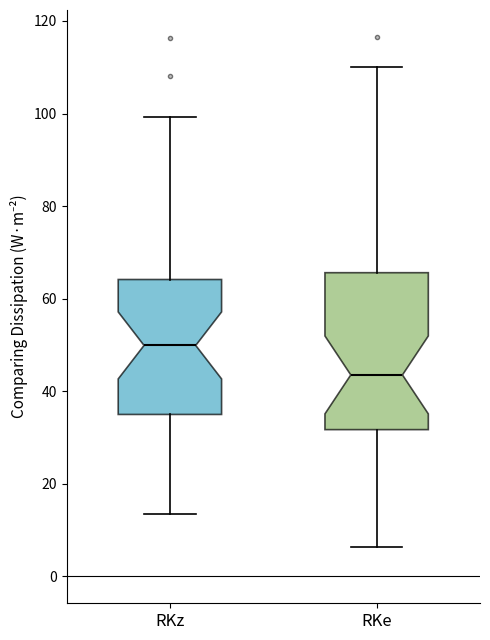

Comparing the boxes themselves (not the whiskers), which one is the tallest?

RKe